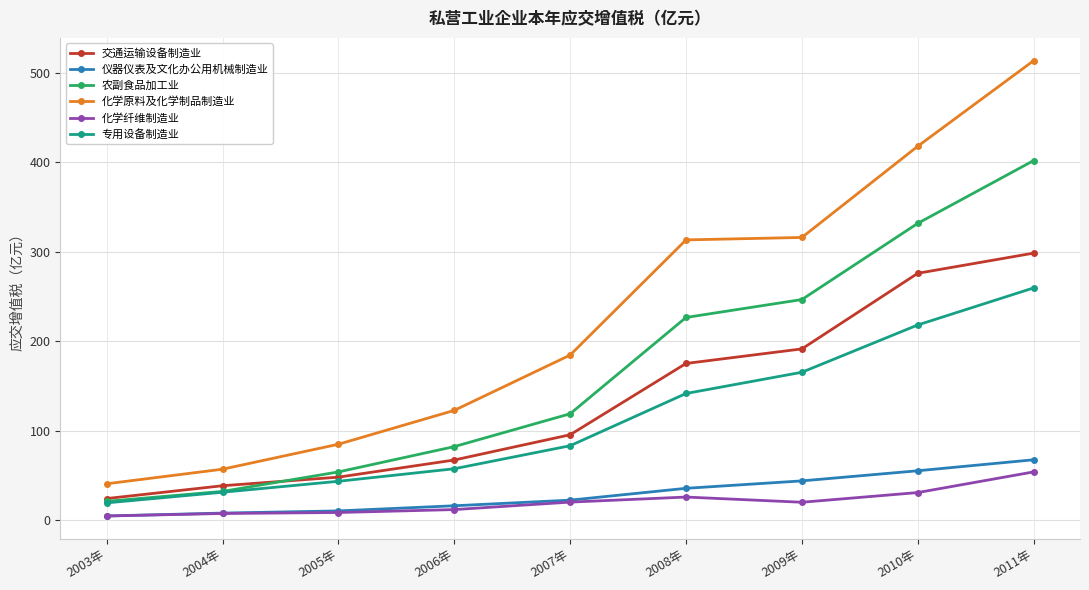

Rank the categories by 专用设备制造业 value from lowest to highest.

2003年, 2004年, 2005年, 2006年, 2007年, 2008年, 2009年, 2010年, 2011年